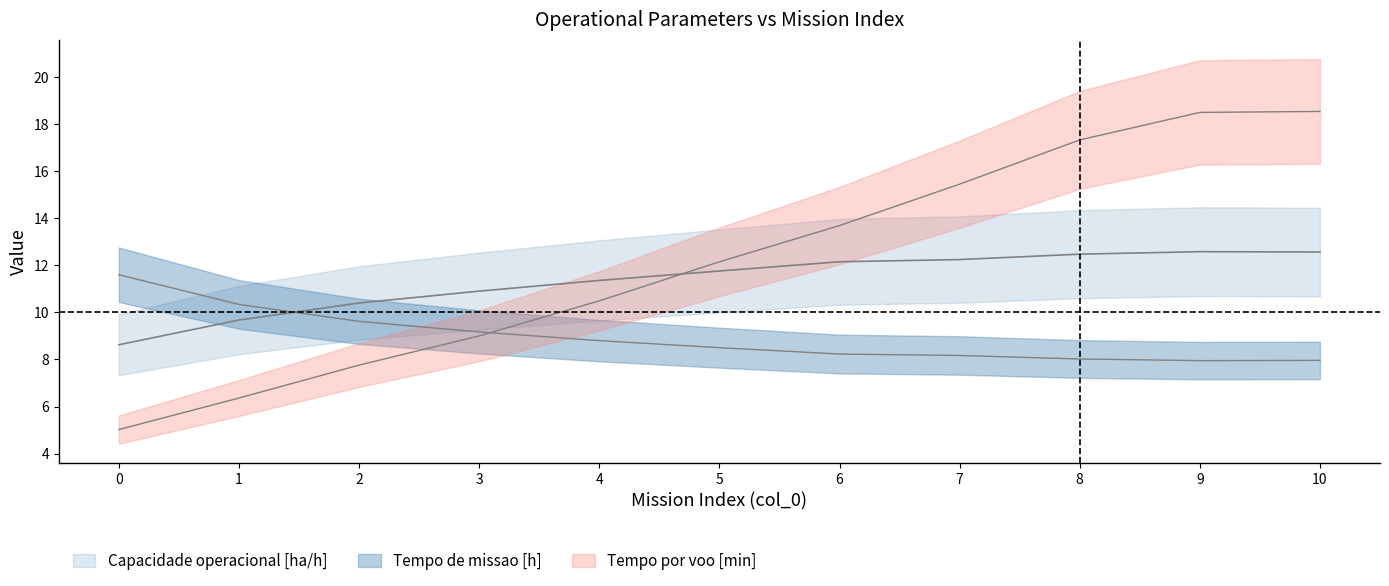

At 9, list the series in order from smallest to largest.

Tempo de missao [h], Capacidade operacional [ha/h], Tempo por voo [min]